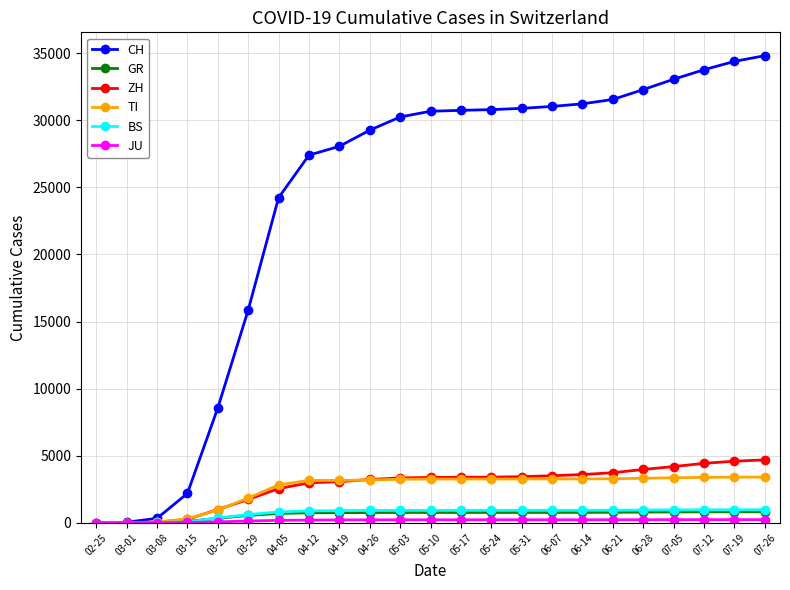

The value of BS at 05-24 is 921. True or false?

True